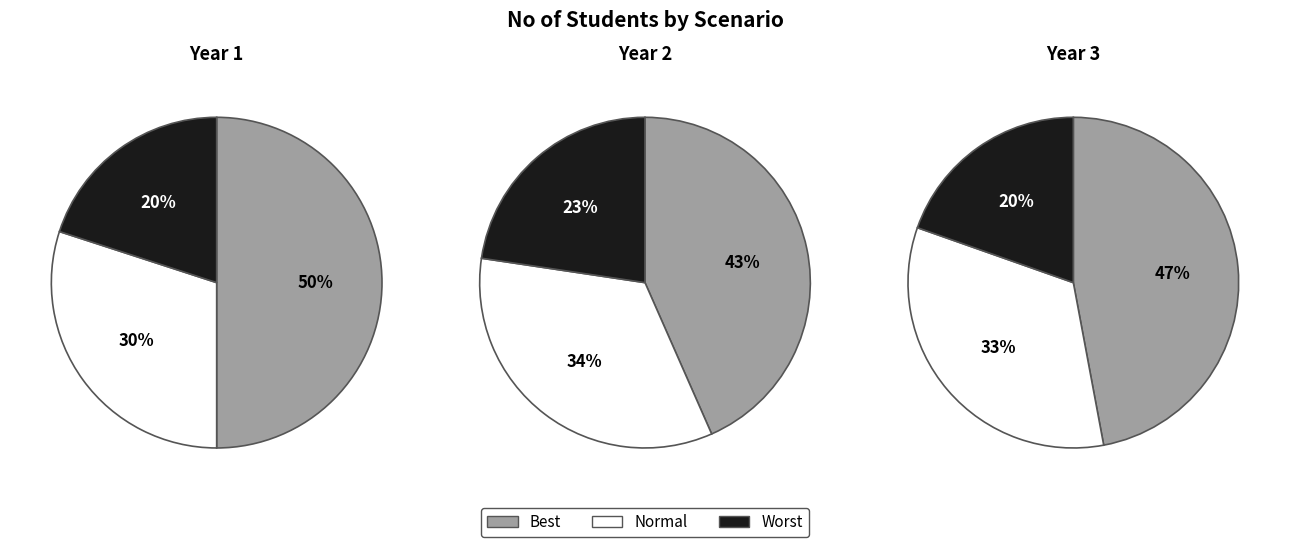

Which series has the largest range (max minus min)?

Year 1